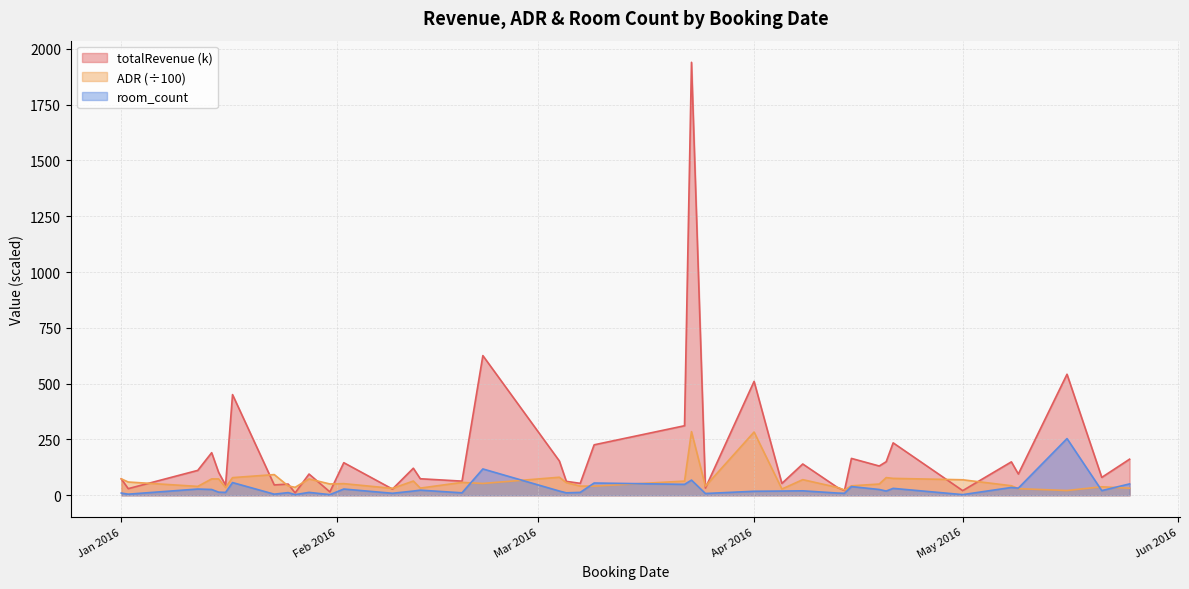

After their last crossing, which series has the higher values: totalRevenue or ADR?

totalRevenue